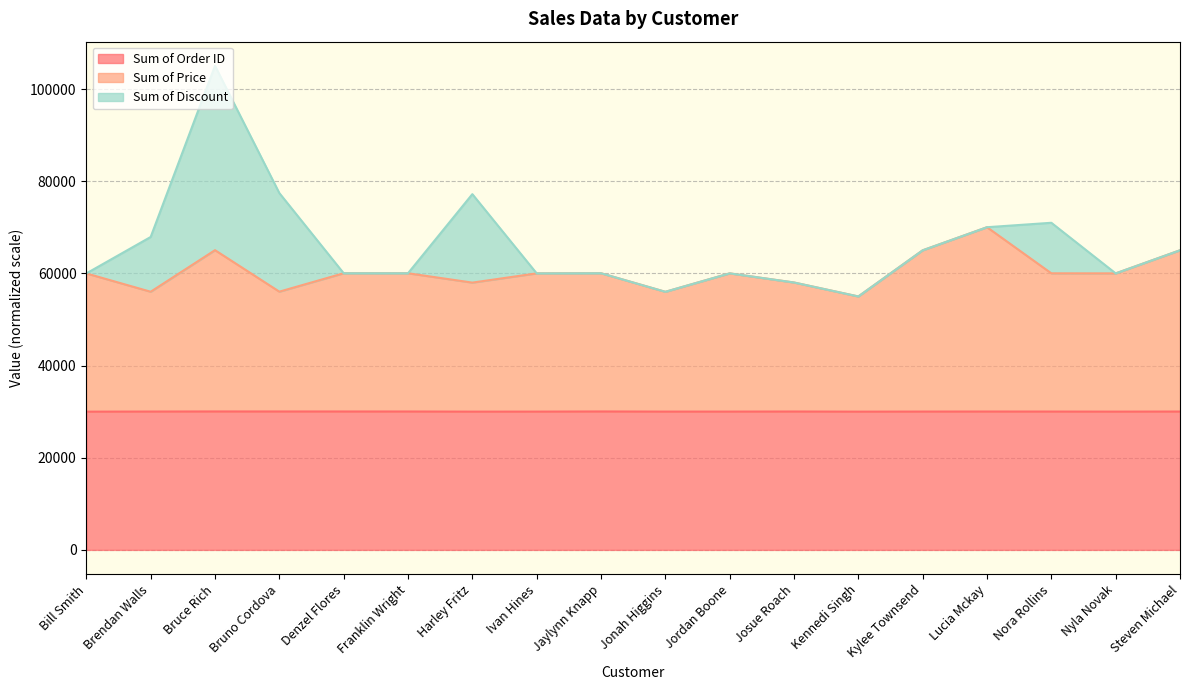

True or false: Sum of Price has a value of 13976.5 at Bruce Rich.

False